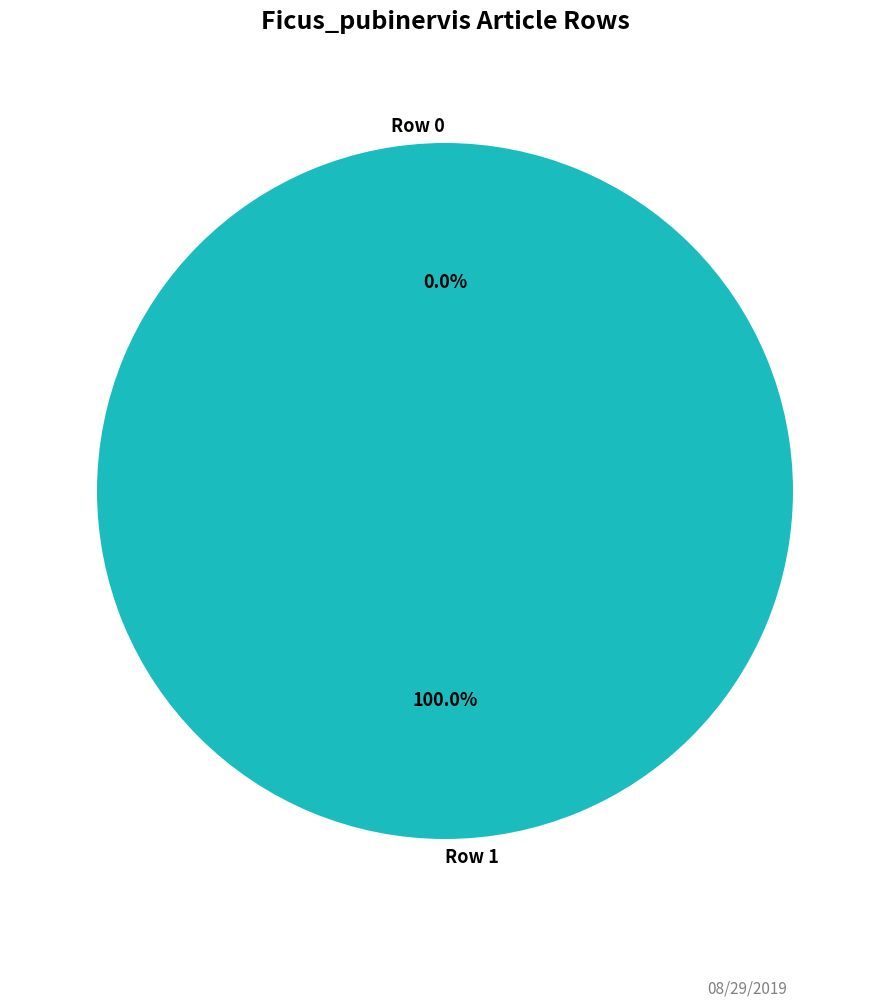

What is the smallest slice in the pie chart?

Row 0